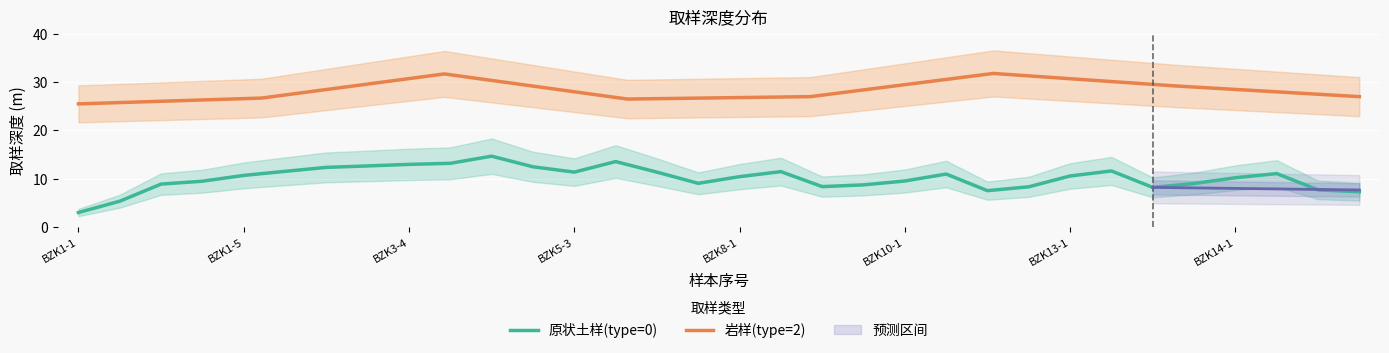

Which label corresponds to the smallest value in the chart?

BZK1-1